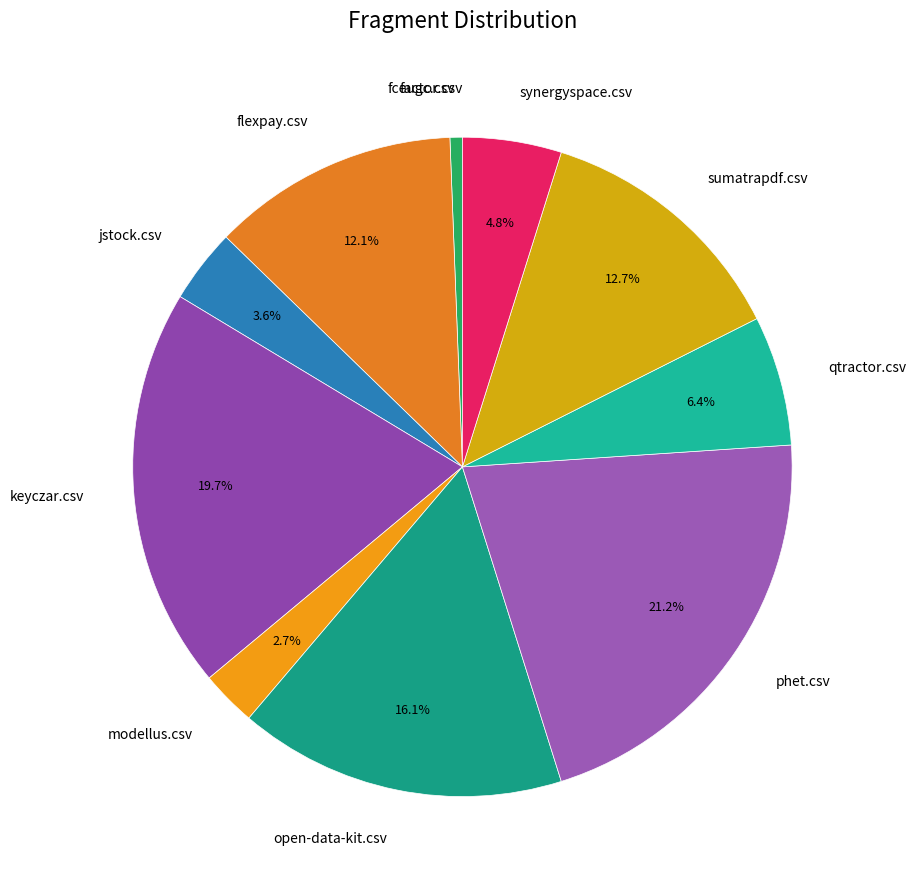

What portion of the pie excludes phet.csv?

78.8%